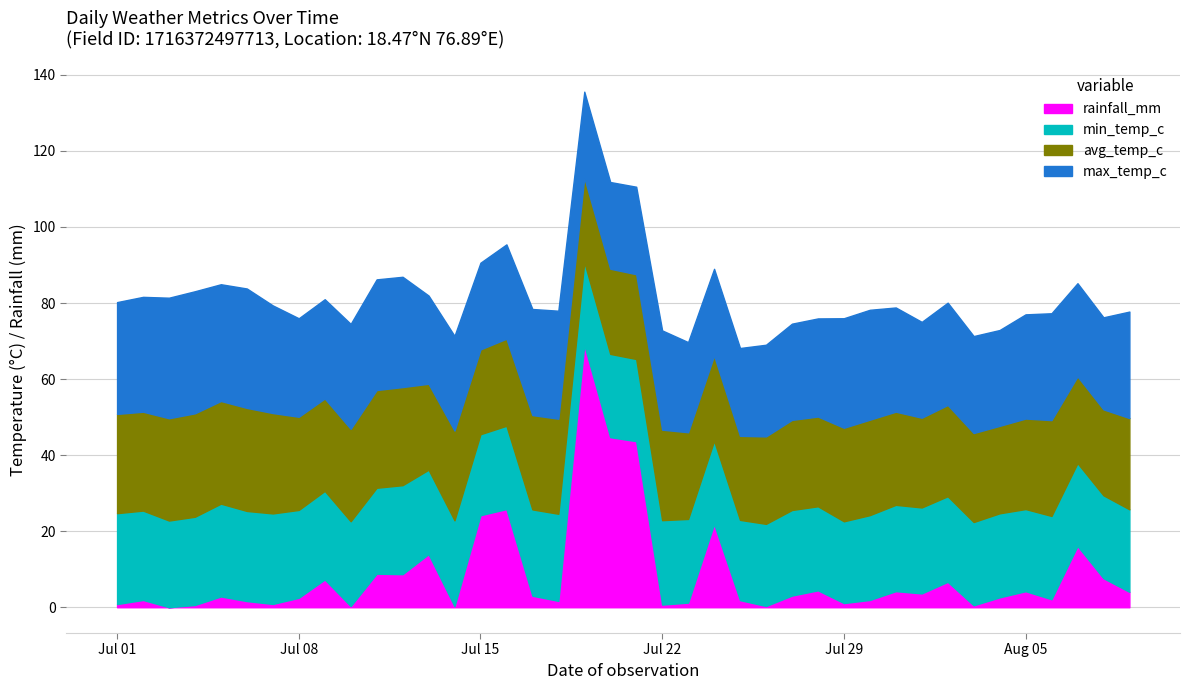

At which category does avg_temp_c reach its first local peak?

2024-07-04